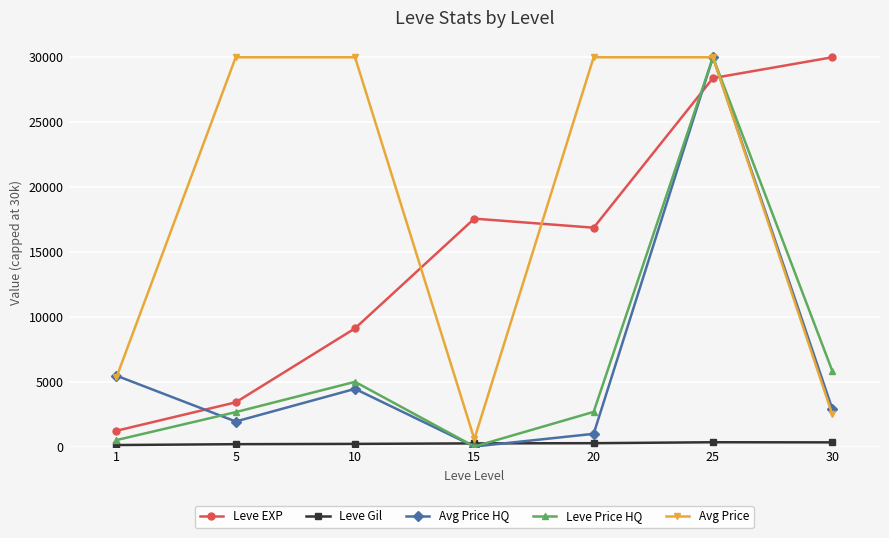

True or false: Avg Price HQ has more than 2 points higher than both neighbors.

False